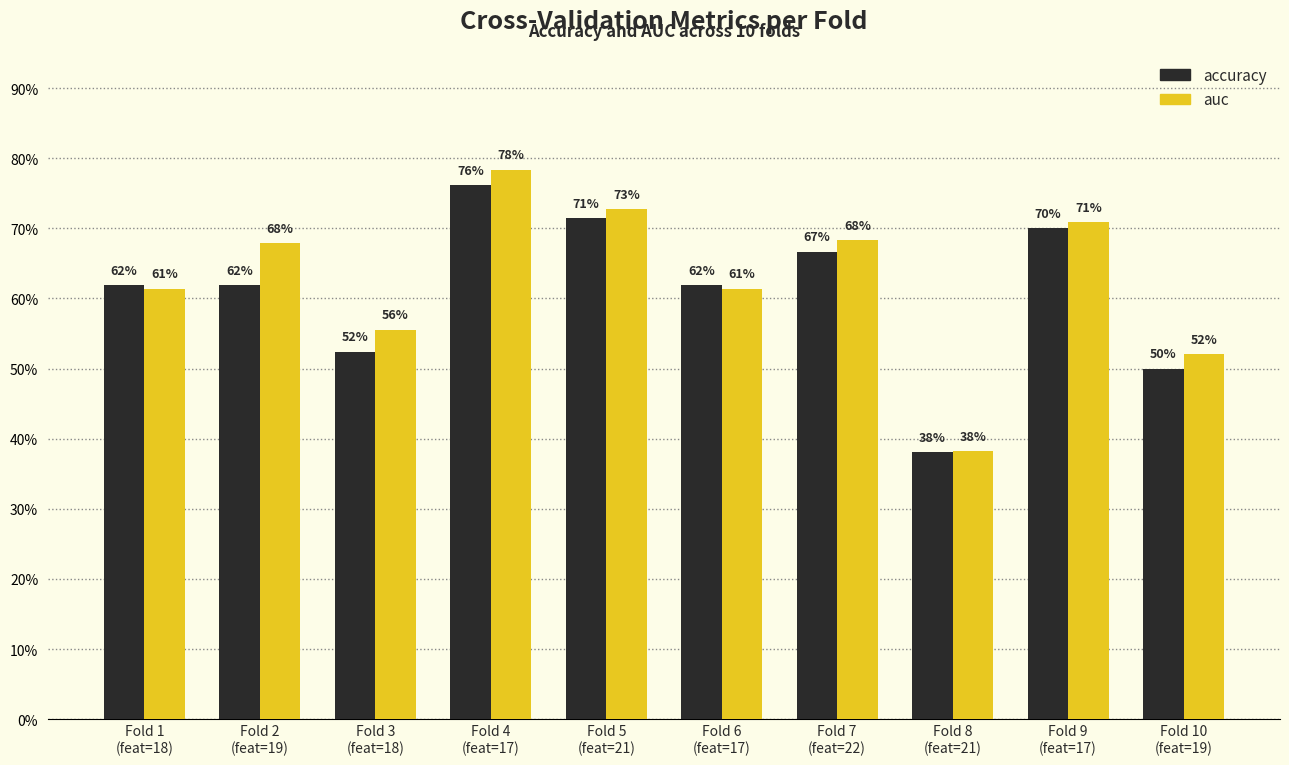

What is the difference between the maximum and minimum values in the accuracy series?

0.4